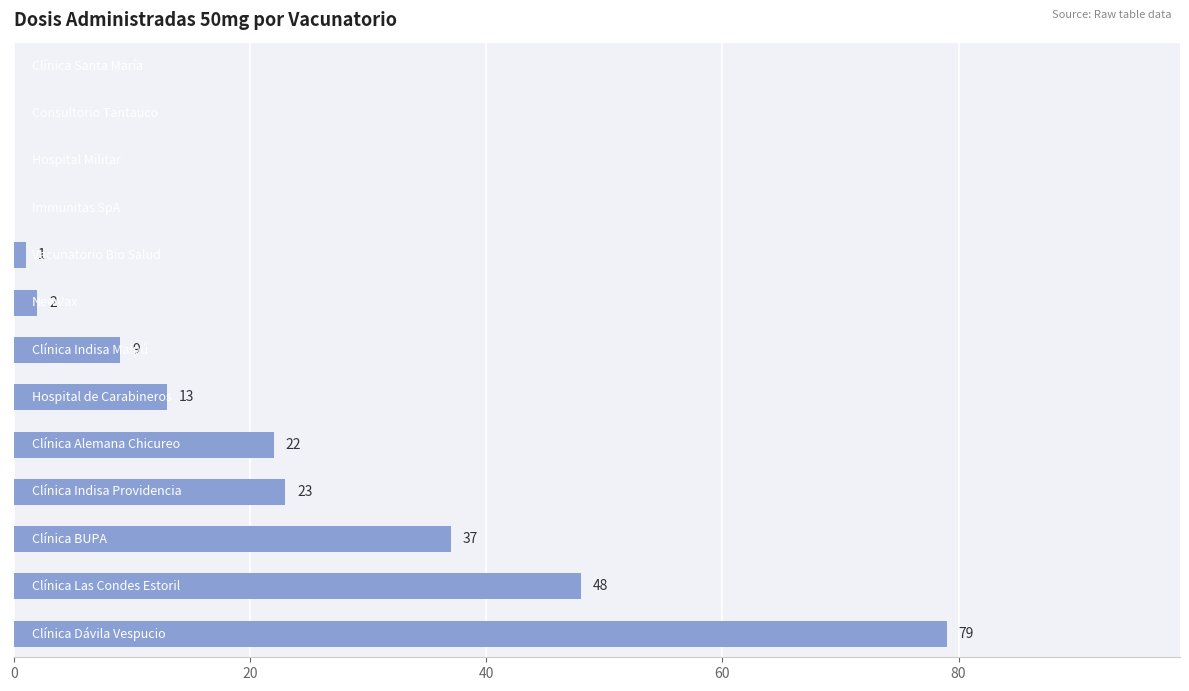

What is the maximum value shown in the chart?

79